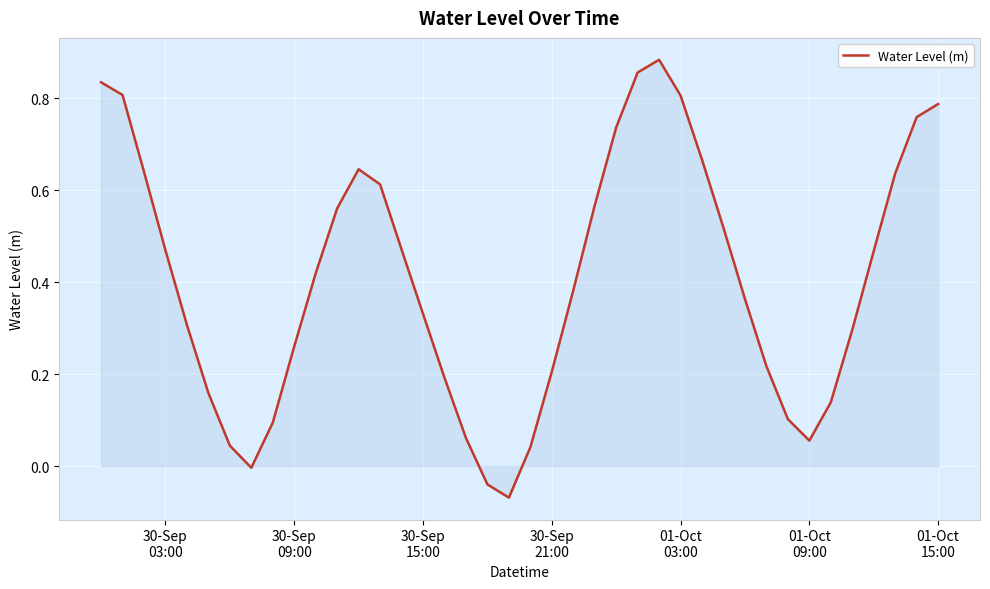

What is the difference between the maximum and minimum values?

1.0